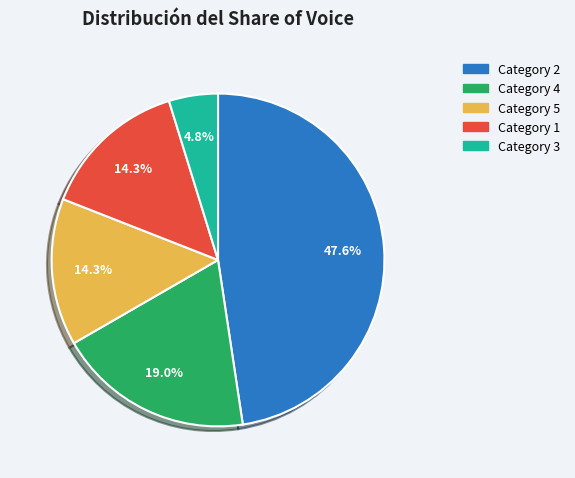

Is there a majority slice in this chart?

No